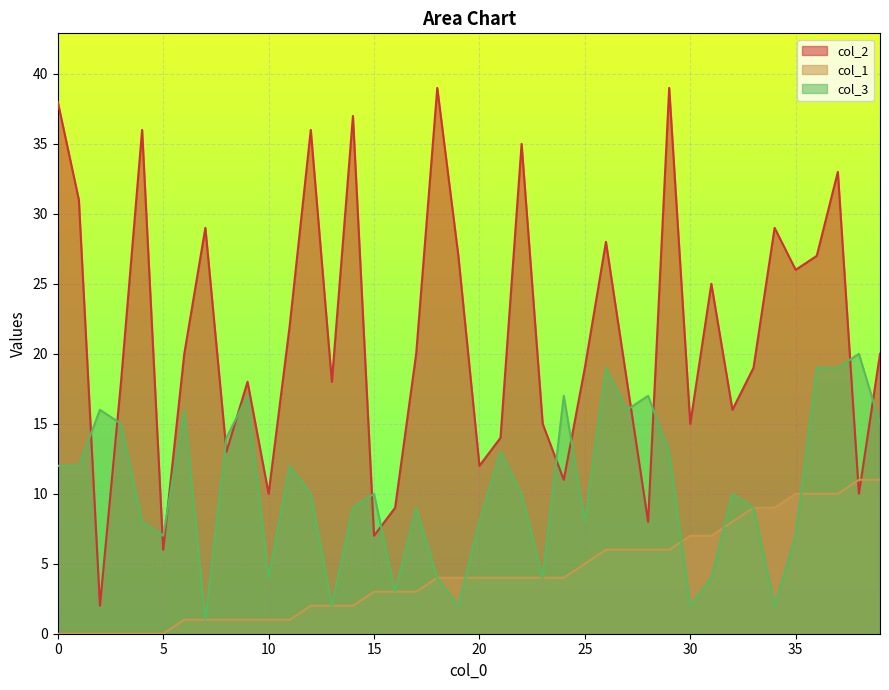

What are all the series names shown in the legend?

col_2, col_1, col_3